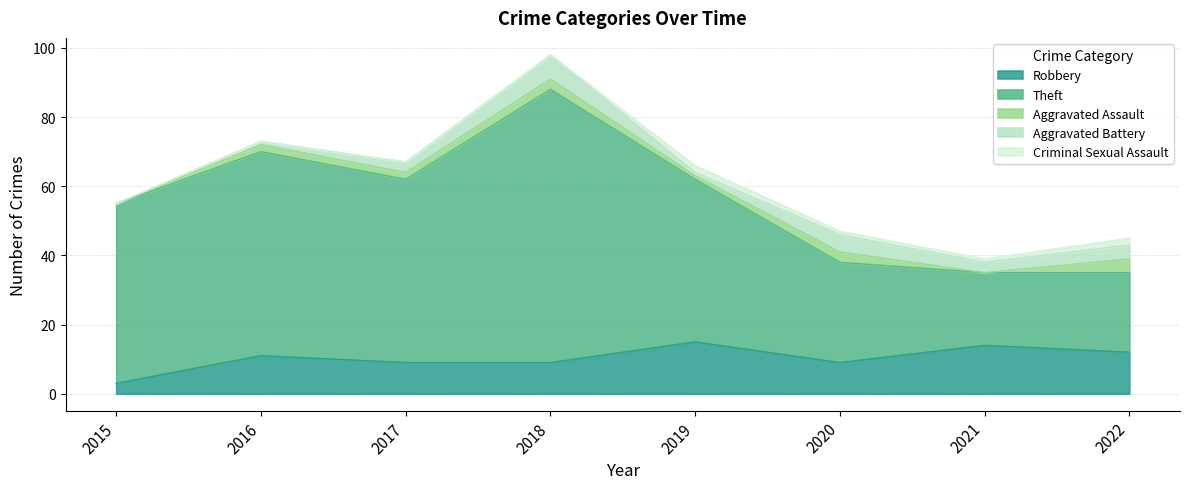

At which label does Aggravated Assault reach its peak?

2022